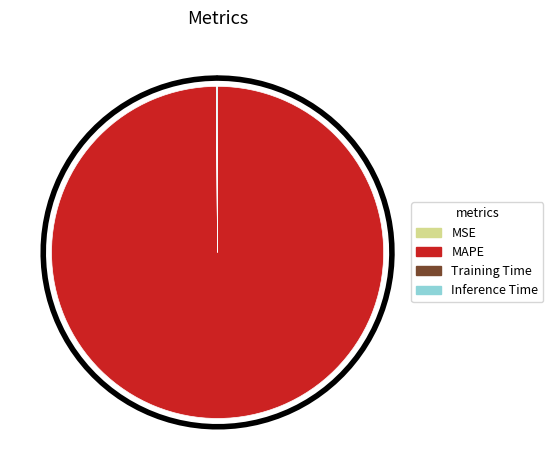

True or false: Inference Time accounts for 0% of the total.

True